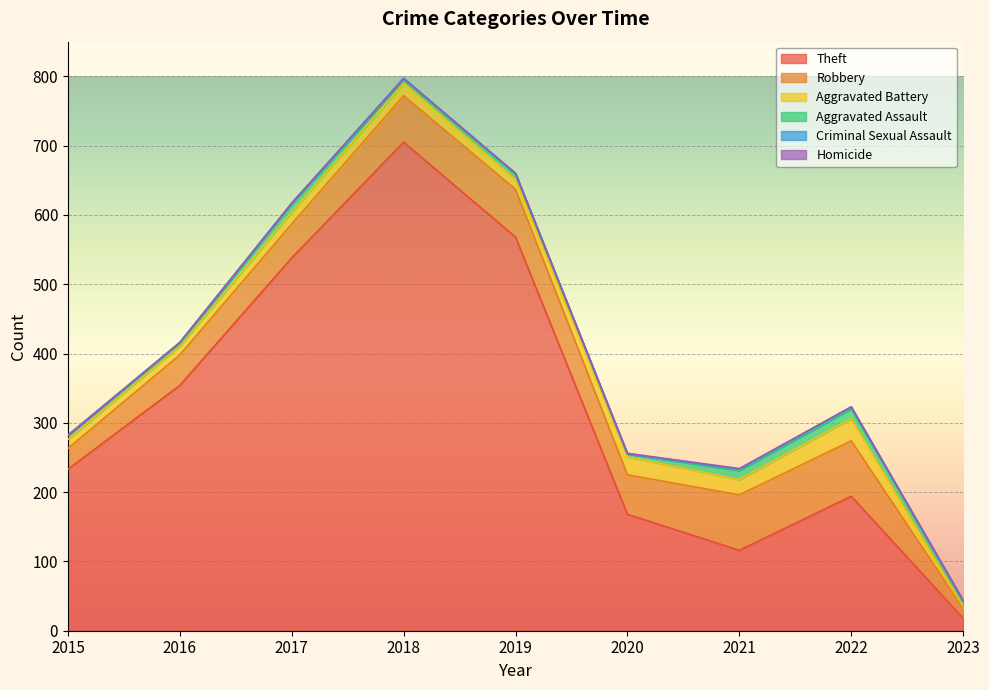

Rank the series by their maximum value, from lowest to highest.

Homicide, Criminal Sexual Assault, Aggravated Assault, Aggravated Battery, Robbery, Theft